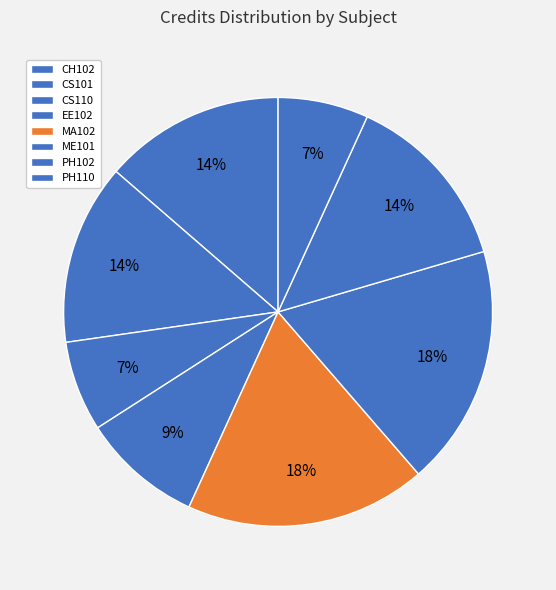

Between PH102 and ME101, which is larger?

ME101